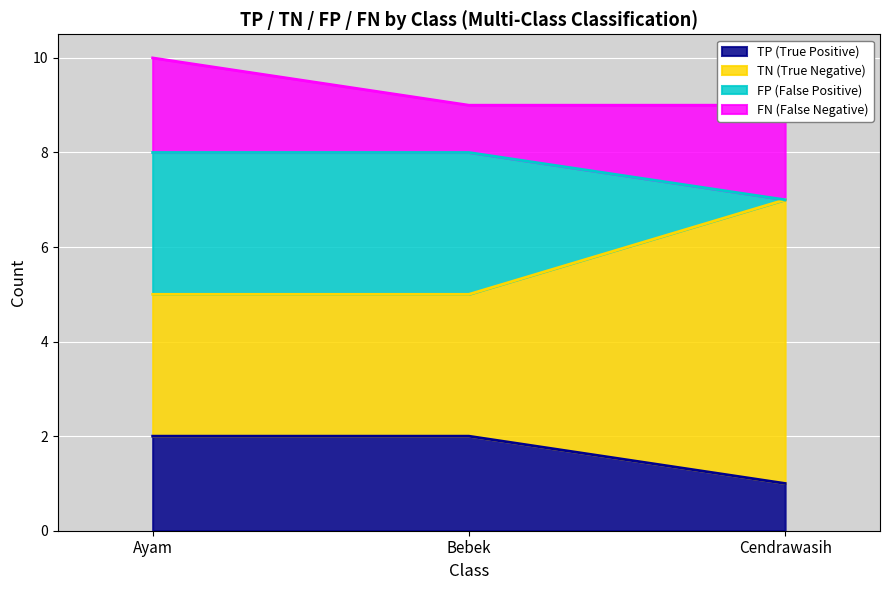

Between Bebek and Cendrawasih, which series saw the biggest shift?

TN (True Negative)